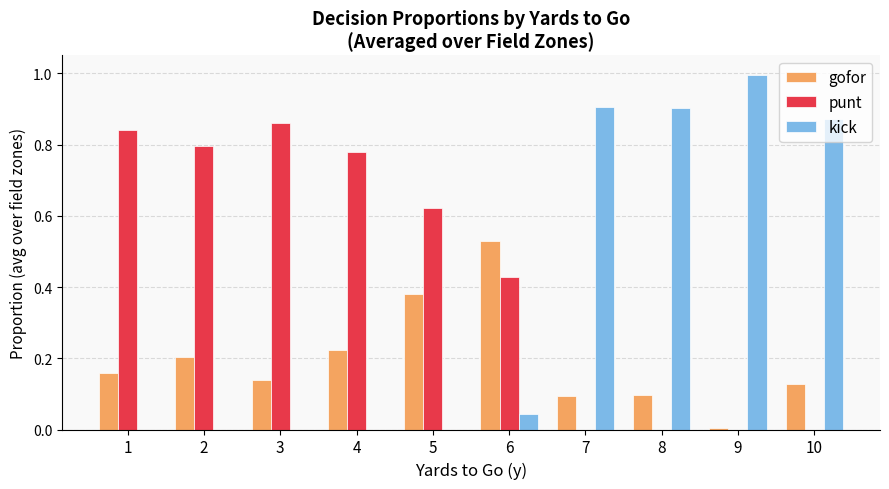

Which series changed the most between 6 and 7?

kick